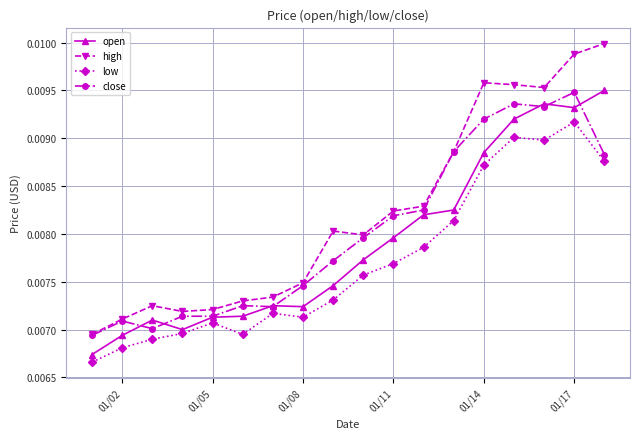

True or false: low has more than 1 points higher than both neighbors.

True